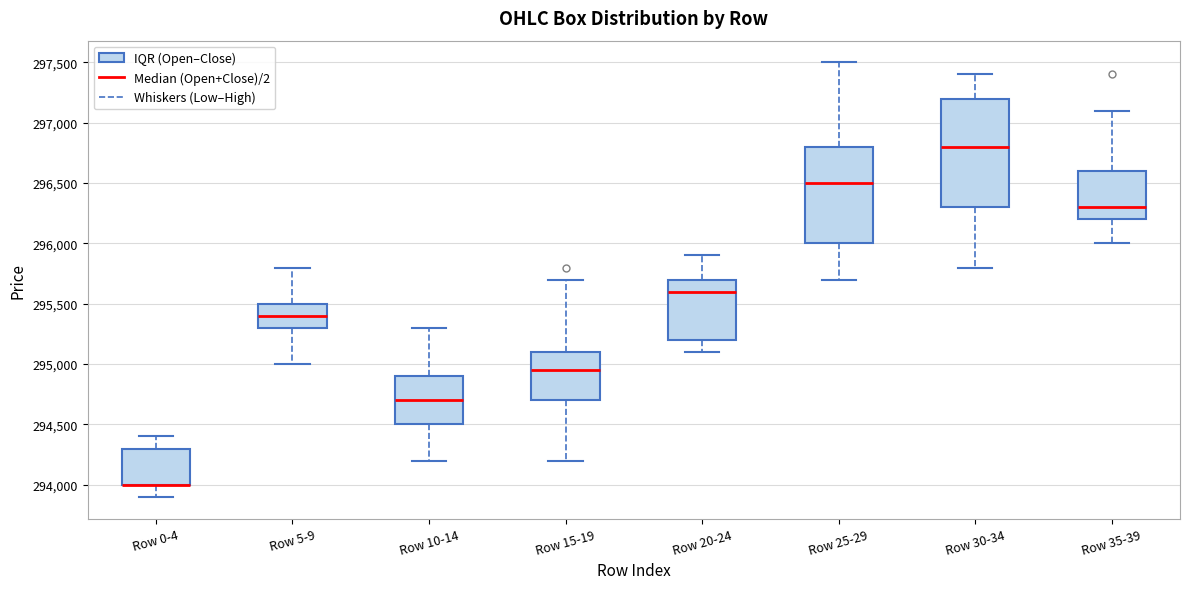

Which box is the tallest, from its lower edge to its upper edge?

Row 30-34